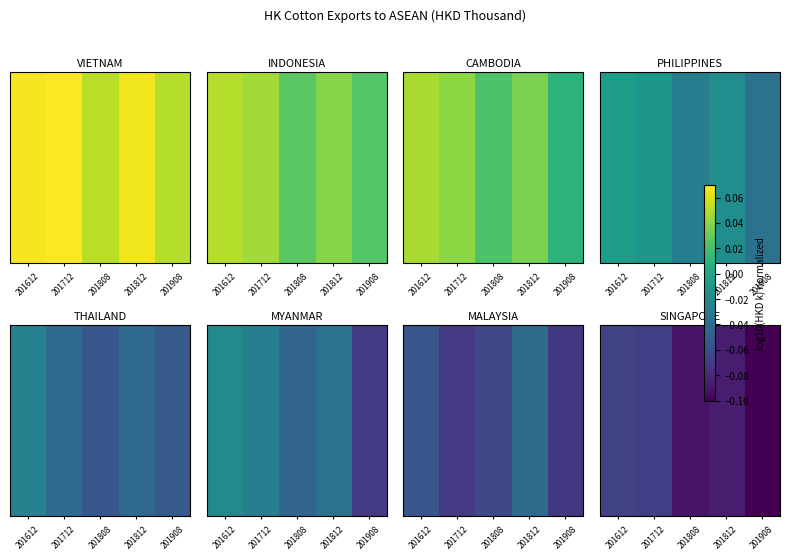

How many categories are shown in the chart?

5